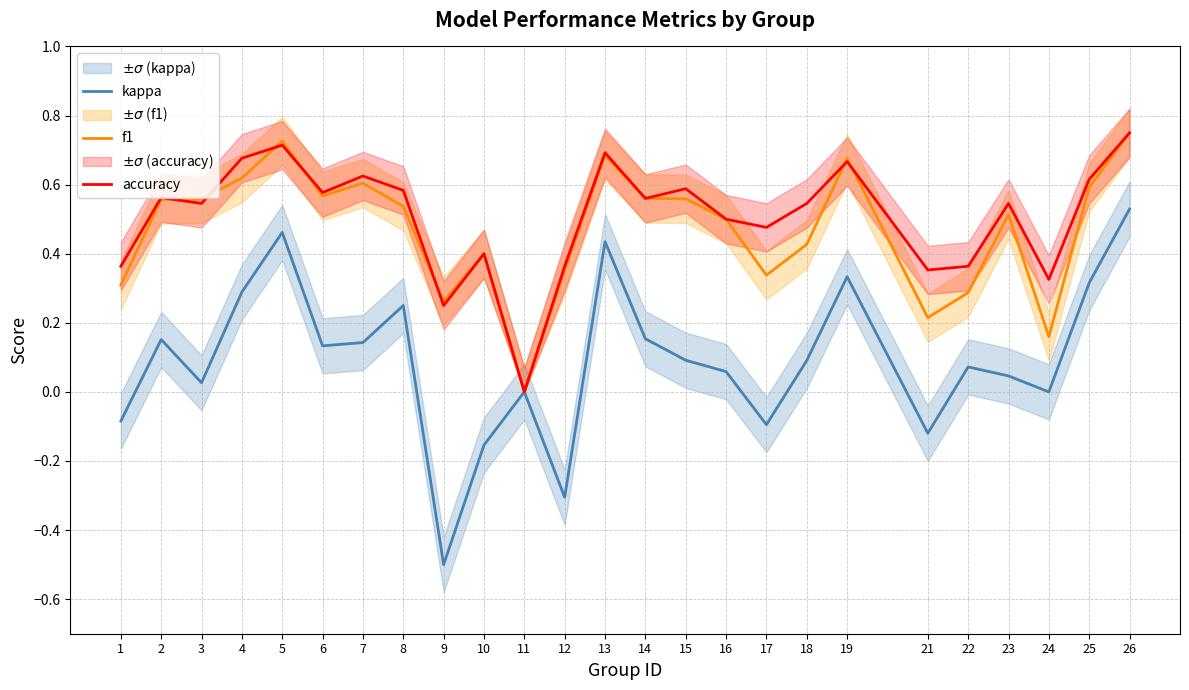

What is the highest value of the accuracy series?

0.8